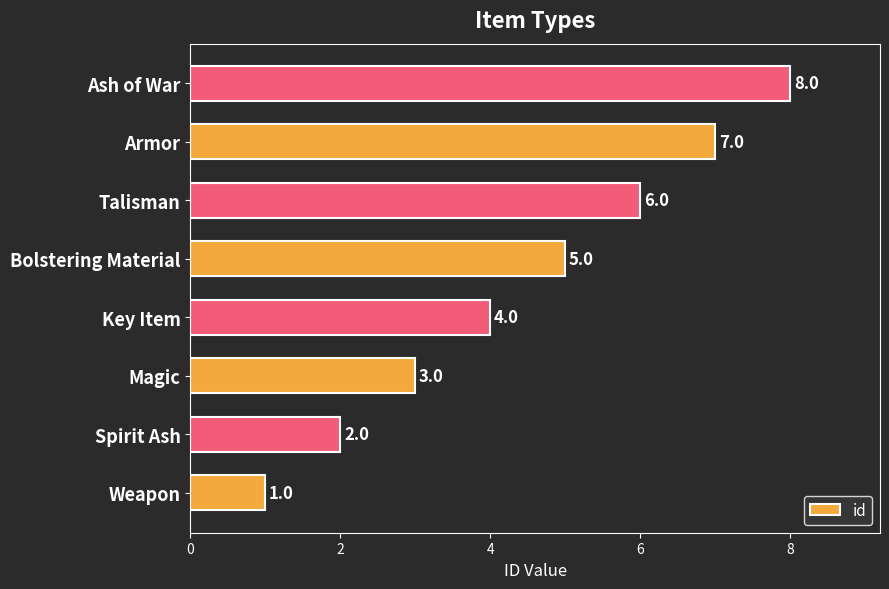

The value at Magic is 5. True or false?

False